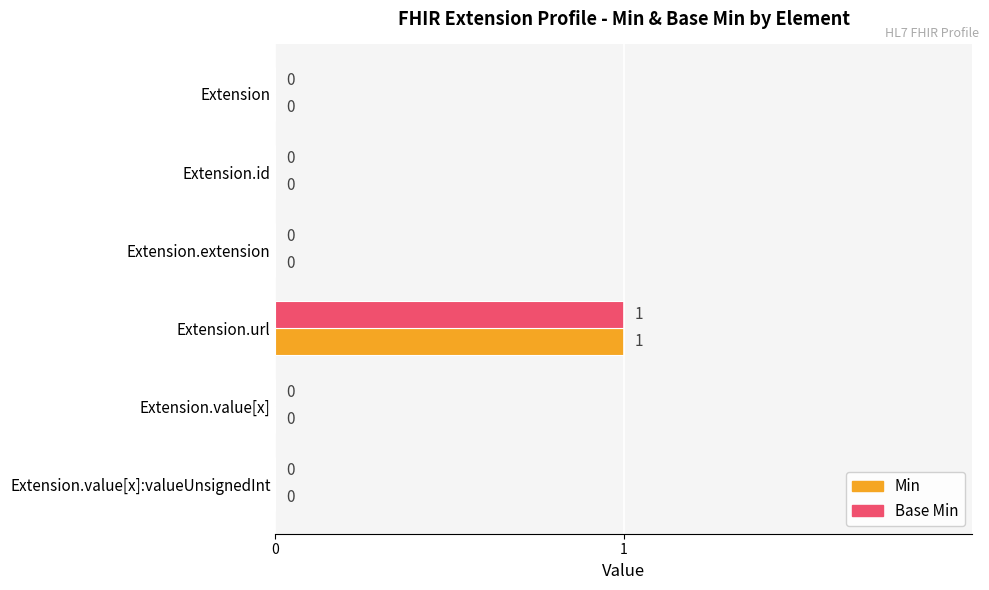

The Base Min series shows 0 at Extension.extension. True or false?

True